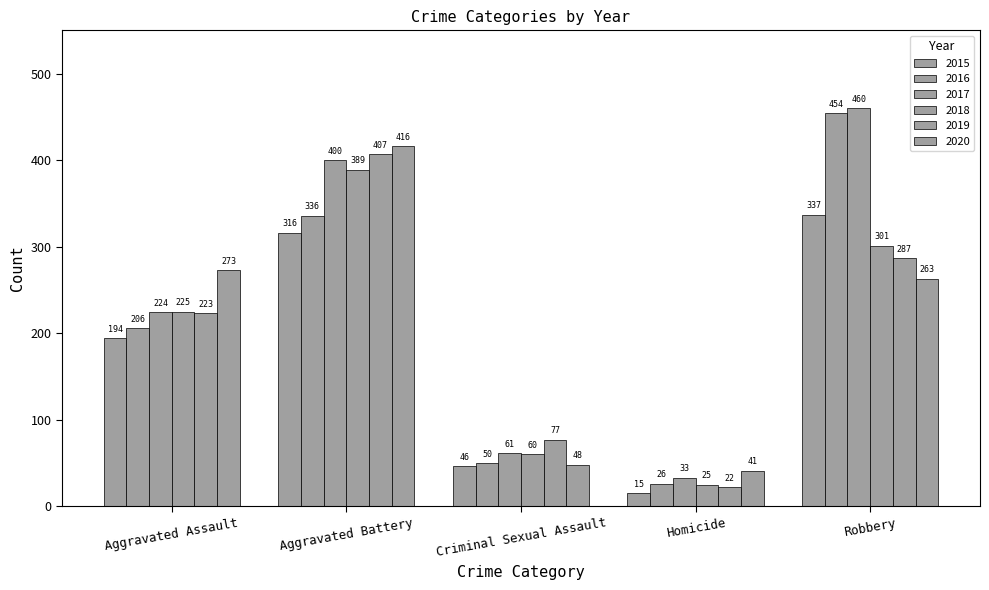

Reading right to left, extract all data points from this chart.

2015: Robbery=337	Homicide=15	Criminal Sexual Assault=46	Aggravated Battery=316	Aggravated Assault=194
2016: Robbery=454	Homicide=26	Criminal Sexual Assault=50	Aggravated Battery=336	Aggravated Assault=206
2017: Robbery=460	Homicide=33	Criminal Sexual Assault=61	Aggravated Battery=400	Aggravated Assault=224
2018: Robbery=301	Homicide=25	Criminal Sexual Assault=60	Aggravated Battery=389	Aggravated Assault=225
2019: Robbery=287	Homicide=22	Criminal Sexual Assault=77	Aggravated Battery=407	Aggravated Assault=223
2020: Robbery=263	Homicide=41	Criminal Sexual Assault=48	Aggravated Battery=416	Aggravated Assault=273